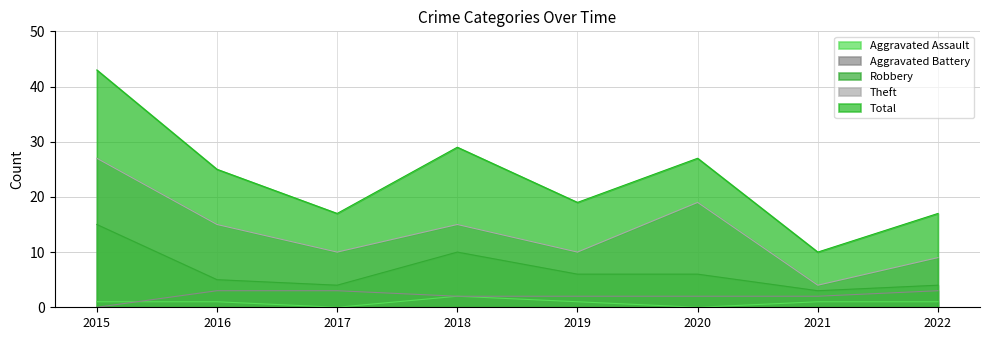

List the series in order of their peak value, highest first.

Total, Theft, Robbery, Aggravated Battery, Aggravated Assault